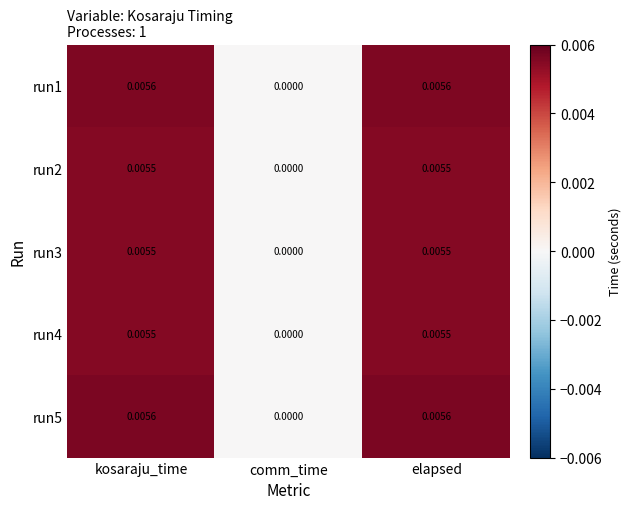

At which label does run5 reach its minimum?

comm_time